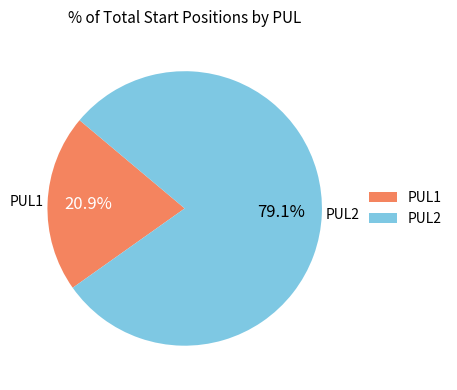

Rank the categories by value from lowest to highest.

PUL1, PUL2